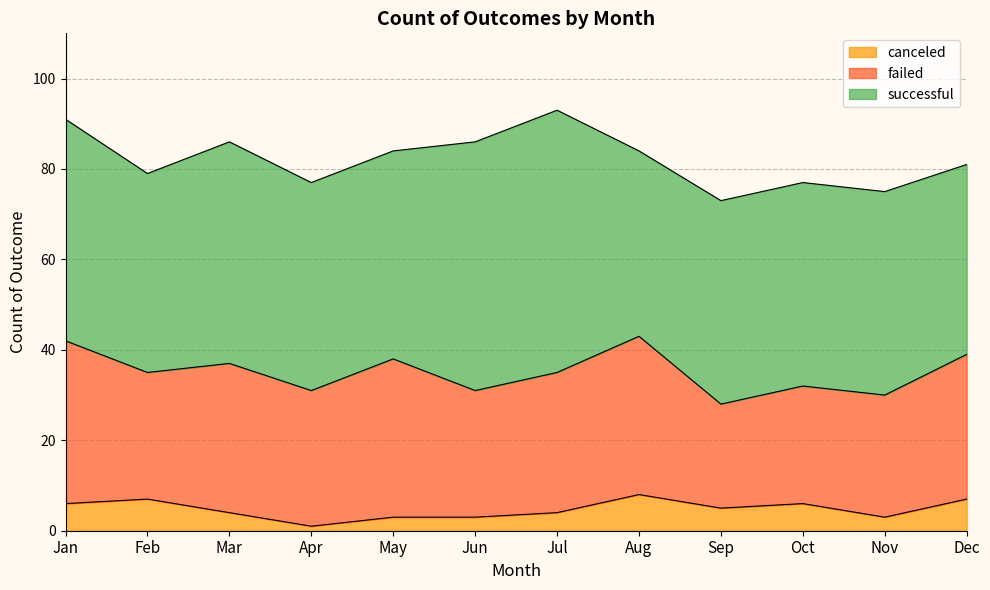

Reading left to right, list all the values displayed in this chart.

successful: 49	44	49	46	46	55	58	41	45	45	45	42
failed: 36	28	33	30	35	28	31	35	23	26	27	32
canceled: 6	7	4	1	3	3	4	8	5	6	3	7